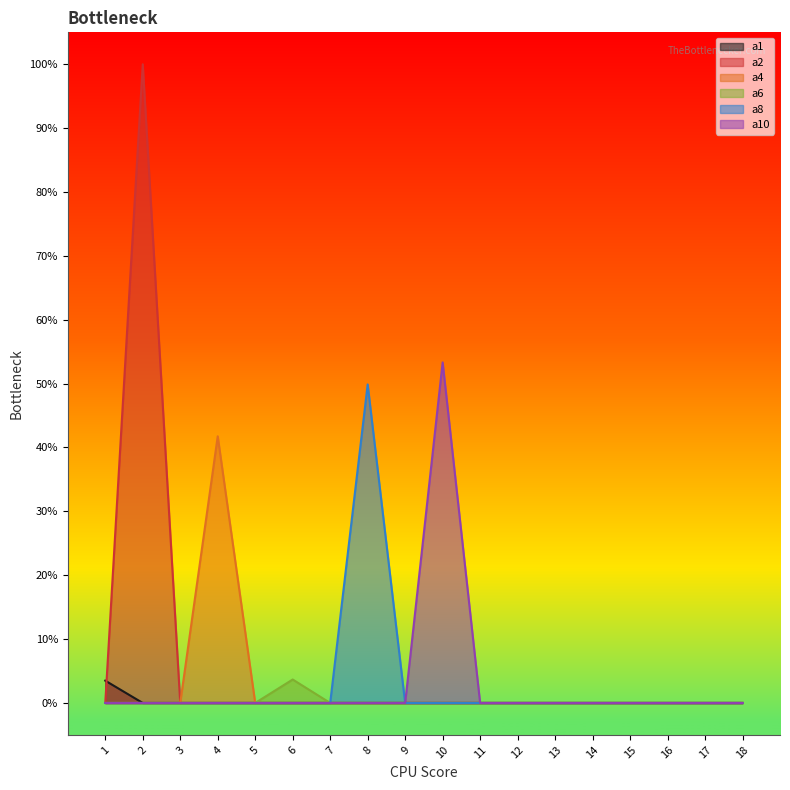

True or false: a1 has a value of -0.0 at 15.

False